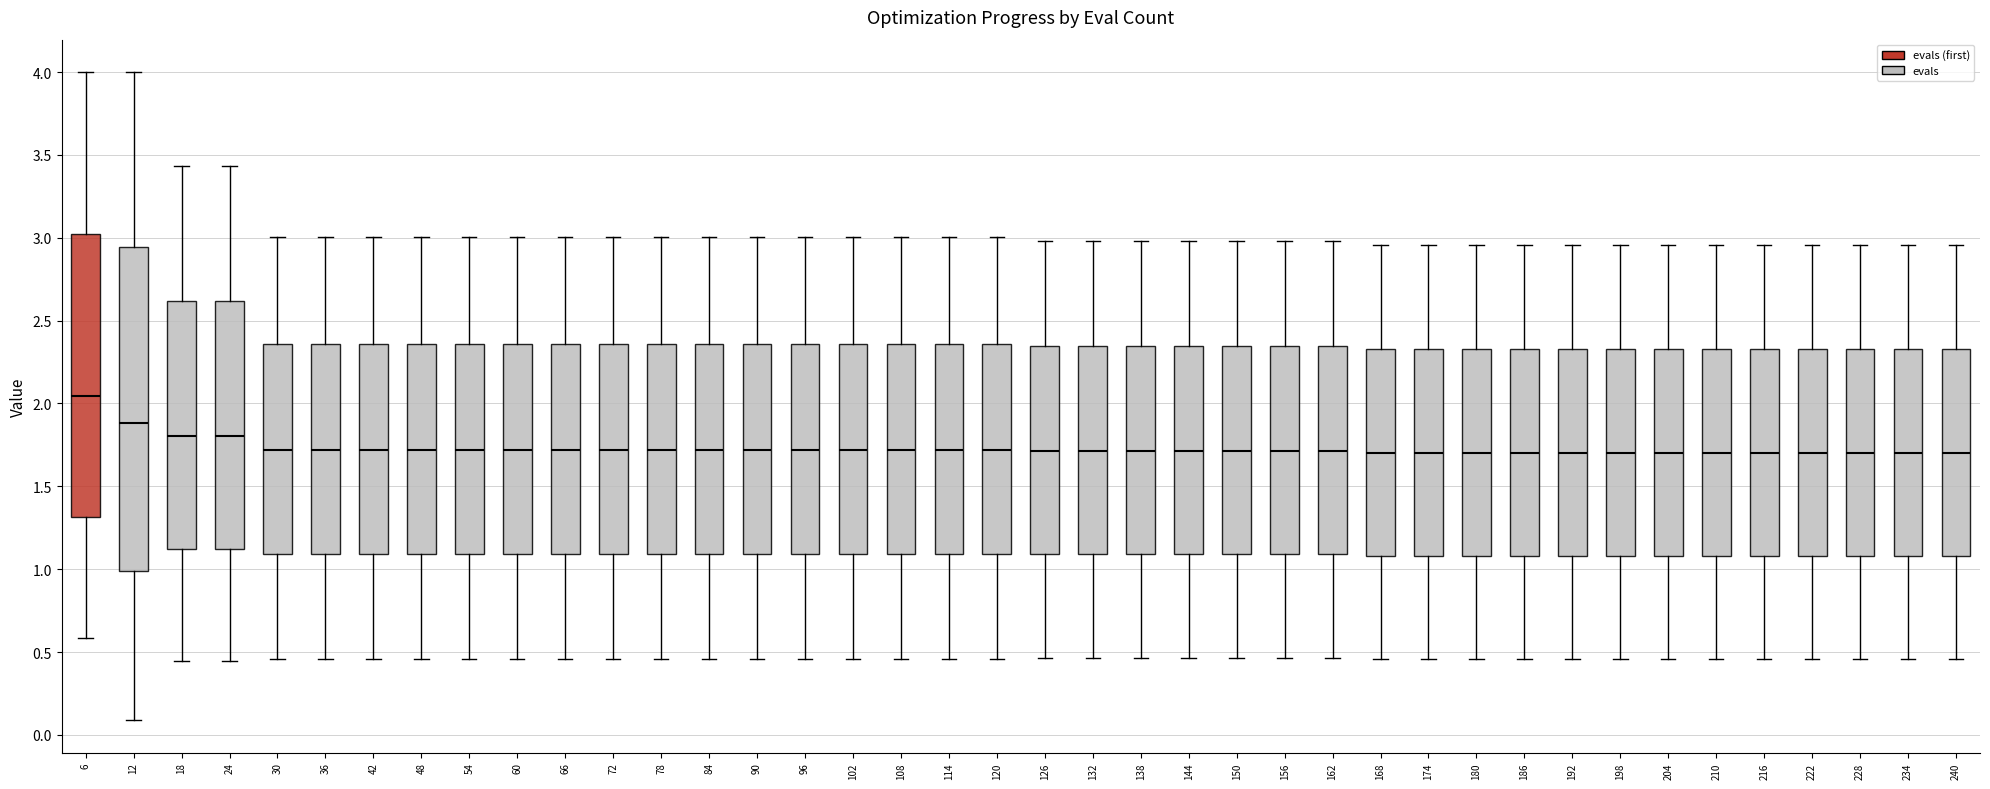

Which box is the tallest, from its lower edge to its upper edge?

12